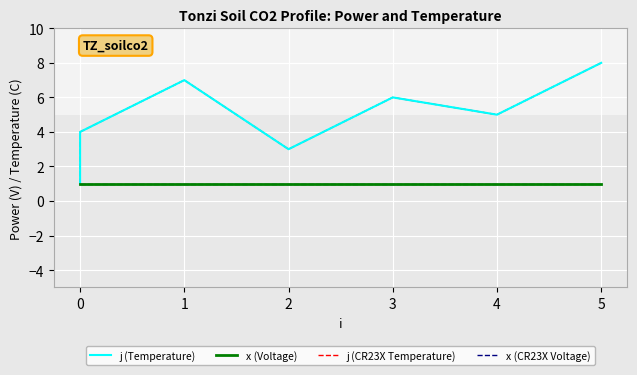

True or false: x (CR23X Voltage) and j (Temperature) cross at least once.

False